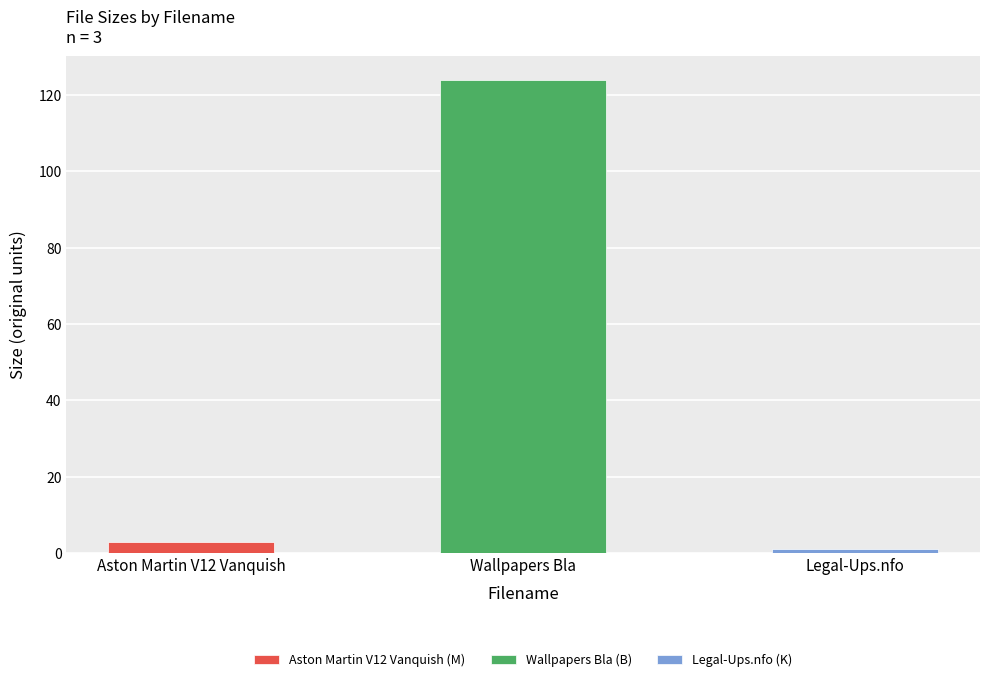

Reading left to right, transcribe all the data shown in this chart.

Aston Martin V12 Vanquish=3.0	Wallpapers Bla=124.0	Legal-Ups.nfo=1.1